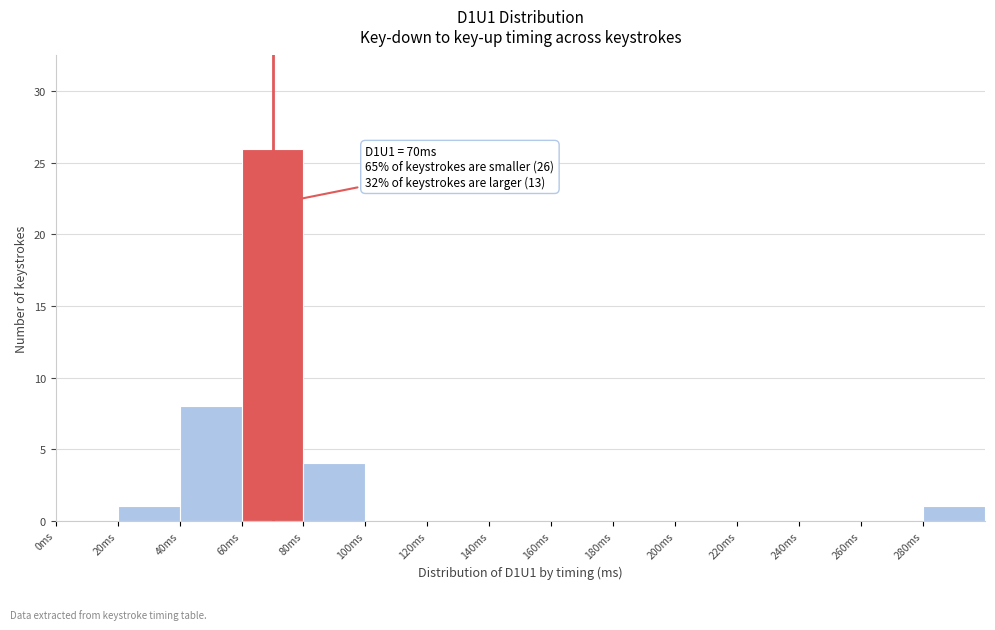

Which range on the x-axis has the tallest bar?

60 to 80